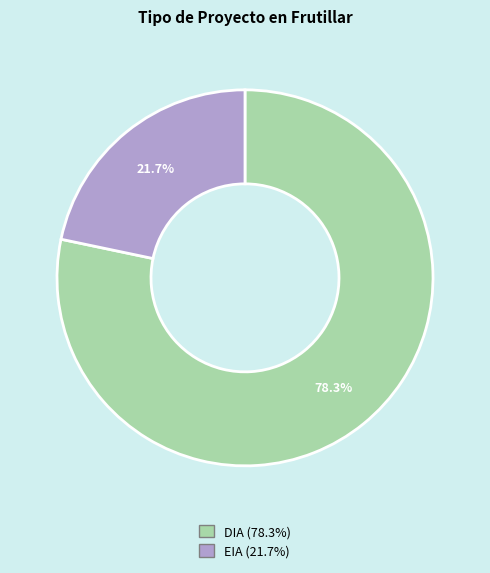

The DIA slice represents 91% of the pie. True or false?

False